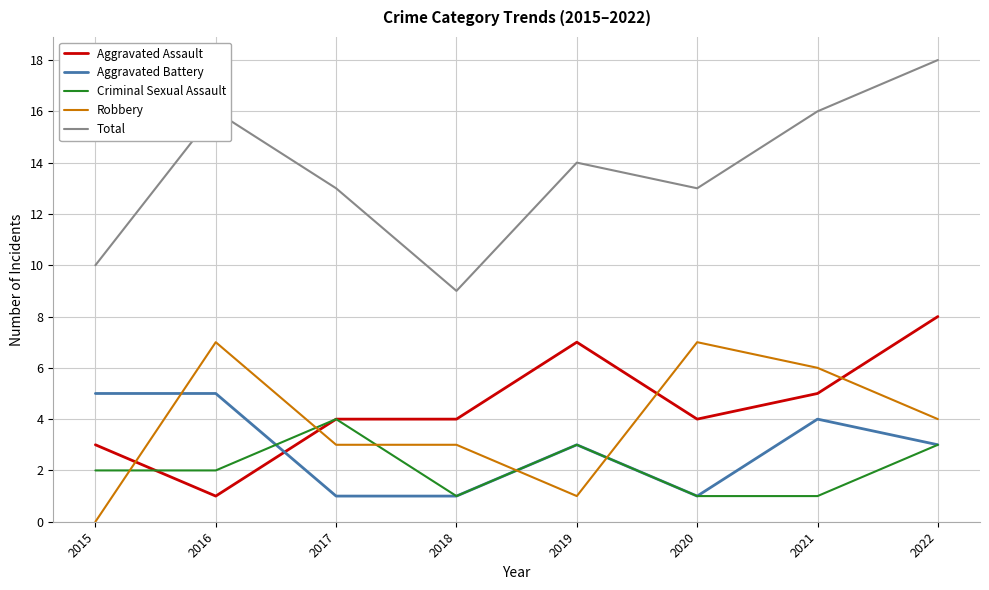

Is it true that Robbery equals 2 at 2022?

False